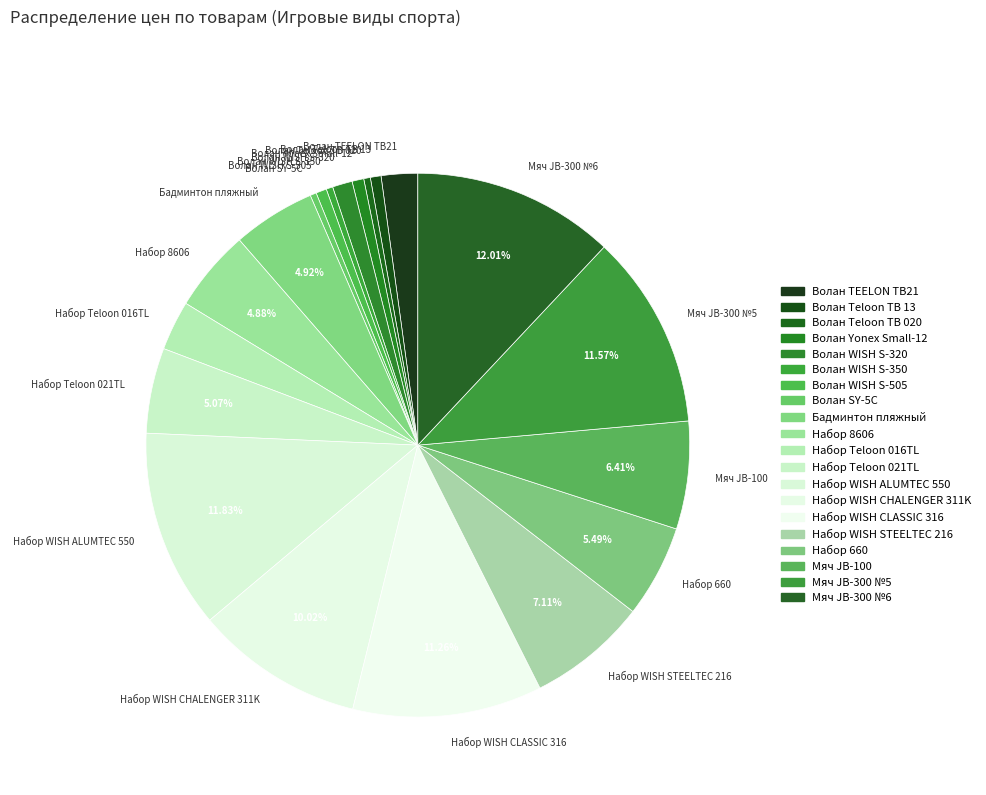

Approximately how many times larger is the value at Набор Teloon 021TL compared to Набор WISH CHALENGER 311K?

0.5